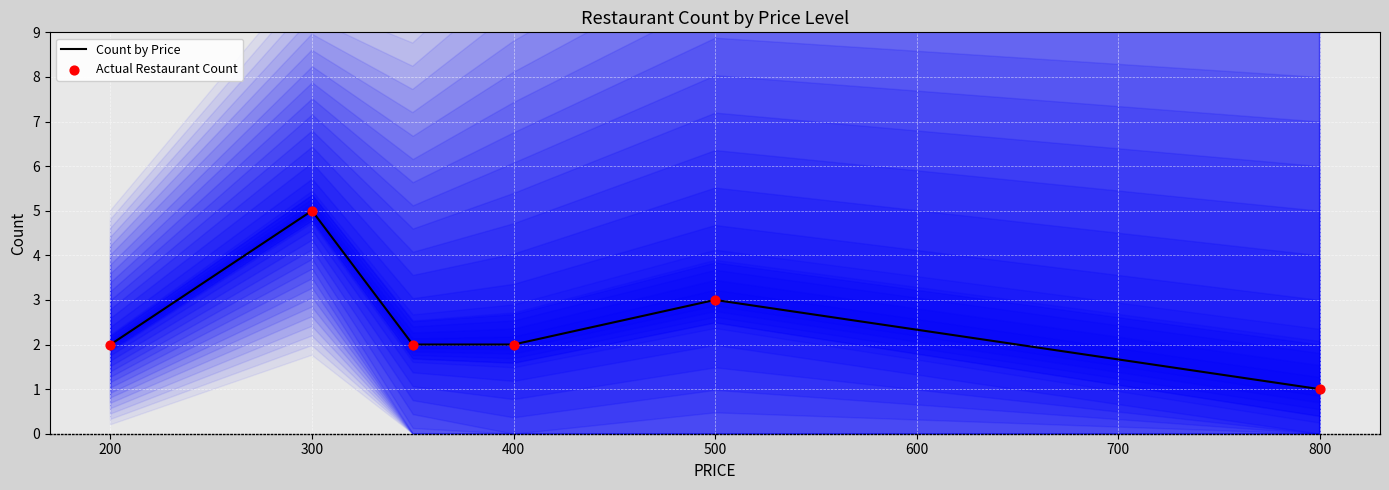

Which series reaches the minimum Y coordinate?

Count by Price